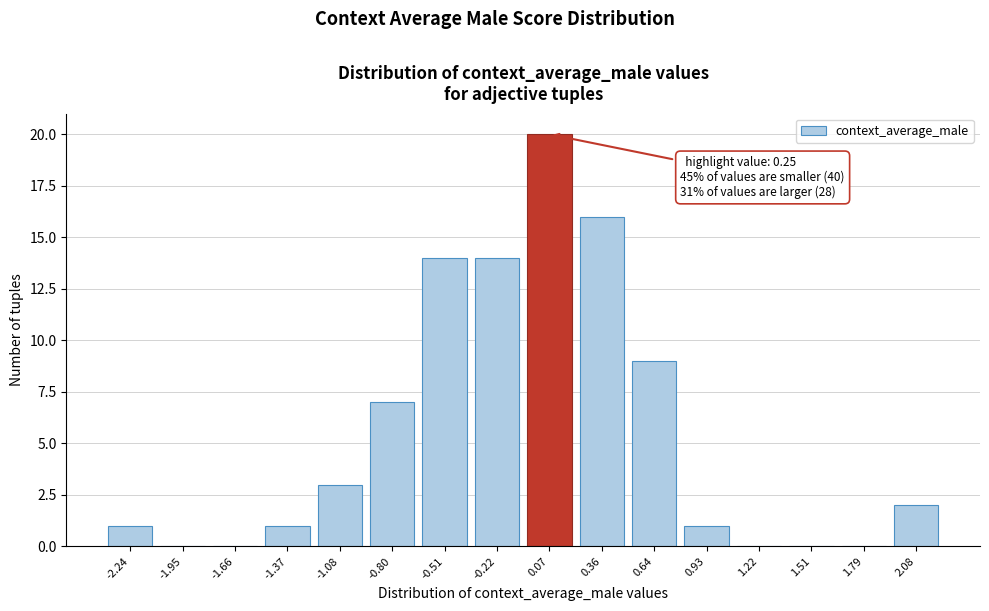

Reading left to right, transcribe all the data shown in this chart.

-2.24=1	-1.95=0	-1.66=0	-1.37=1	-1.08=3	-0.80=7	-0.51=14	-0.22=14	0.07=20	0.36=16	0.64=9	0.93=1	1.22=0	1.51=0	1.79=0	2.08=2